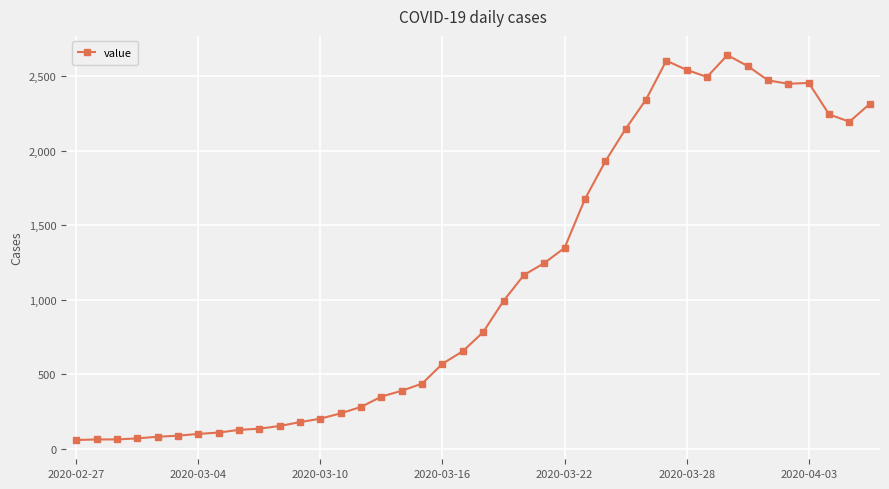

What is the difference between the maximum and second lowest values?

2574